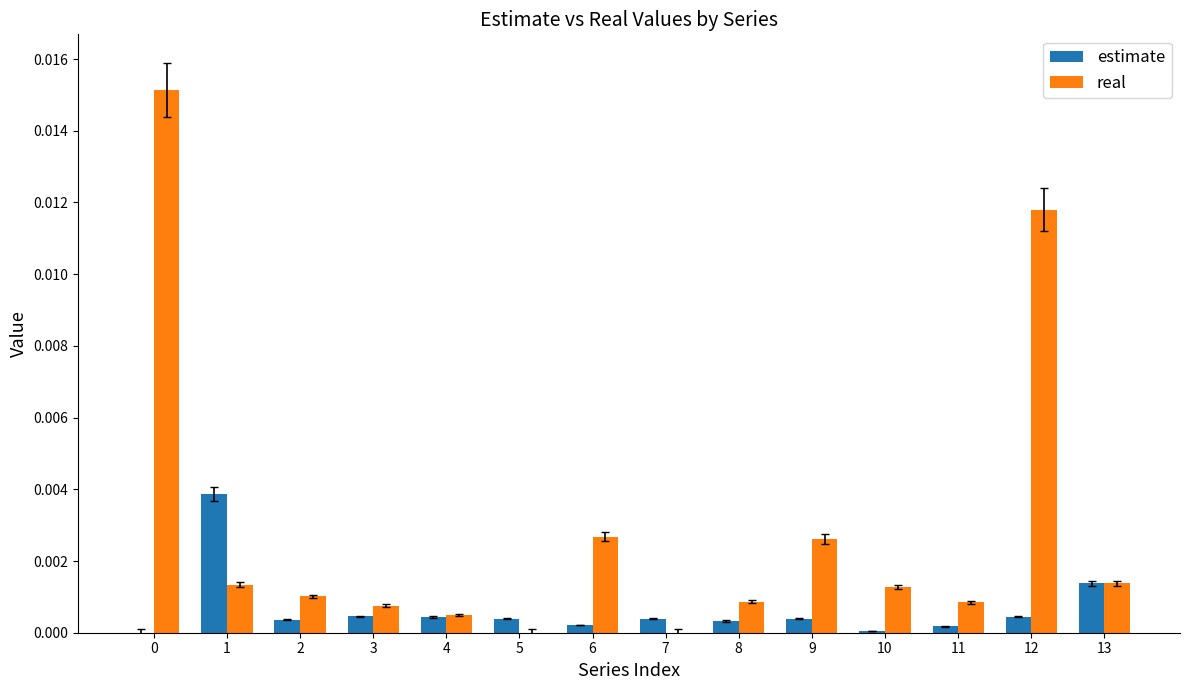

Which series changed the most between 10 and 12?

real